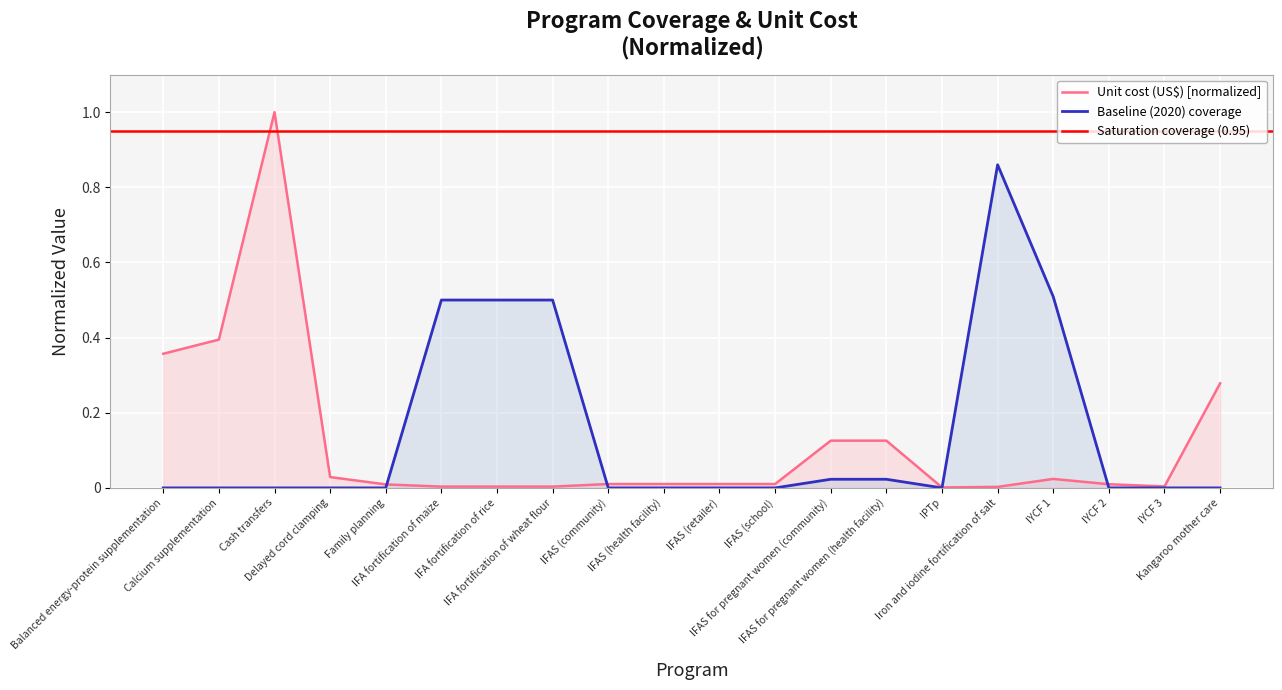

What is the label of the 4th point from the left?

Delayed cord clamping